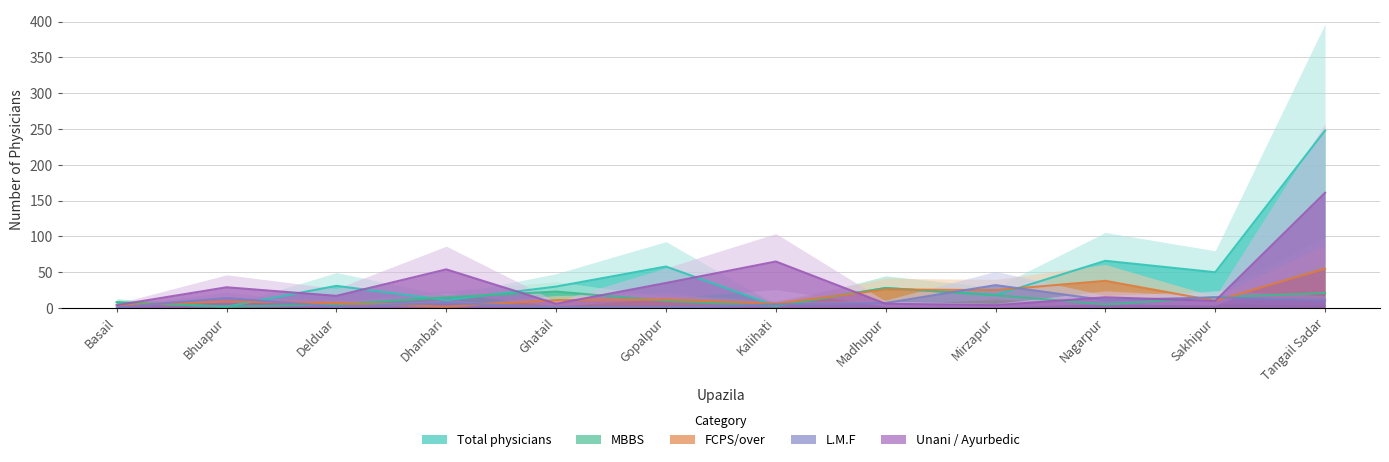

After their last crossing, which series has the higher values: Unani / Ayurbedic or L.M.F?

Unani / Ayurbedic